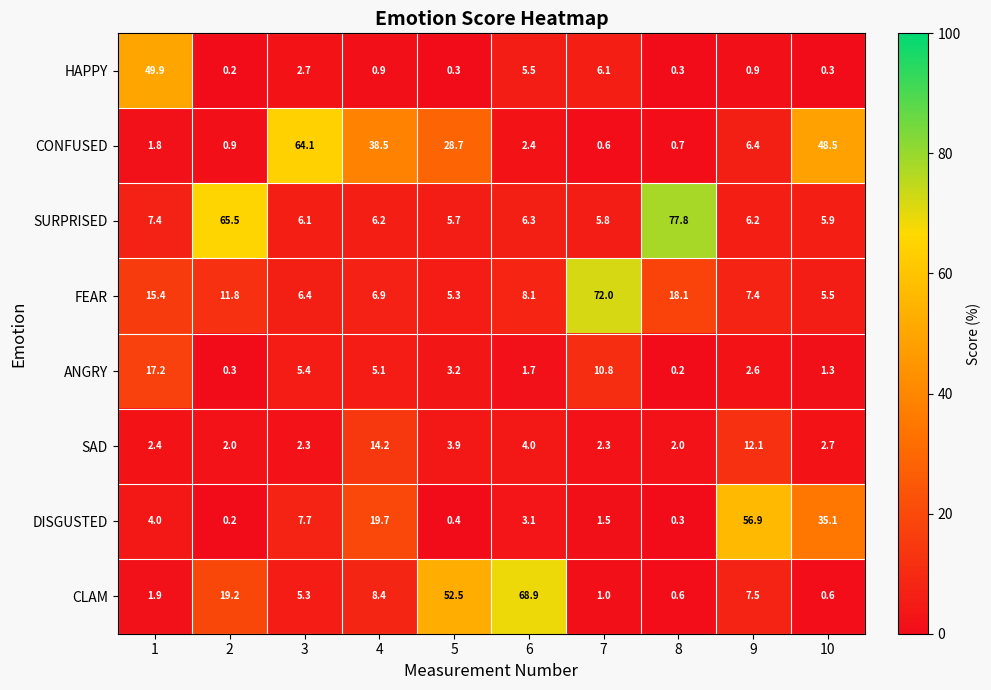

What is the total value across all series at 4?

99.9